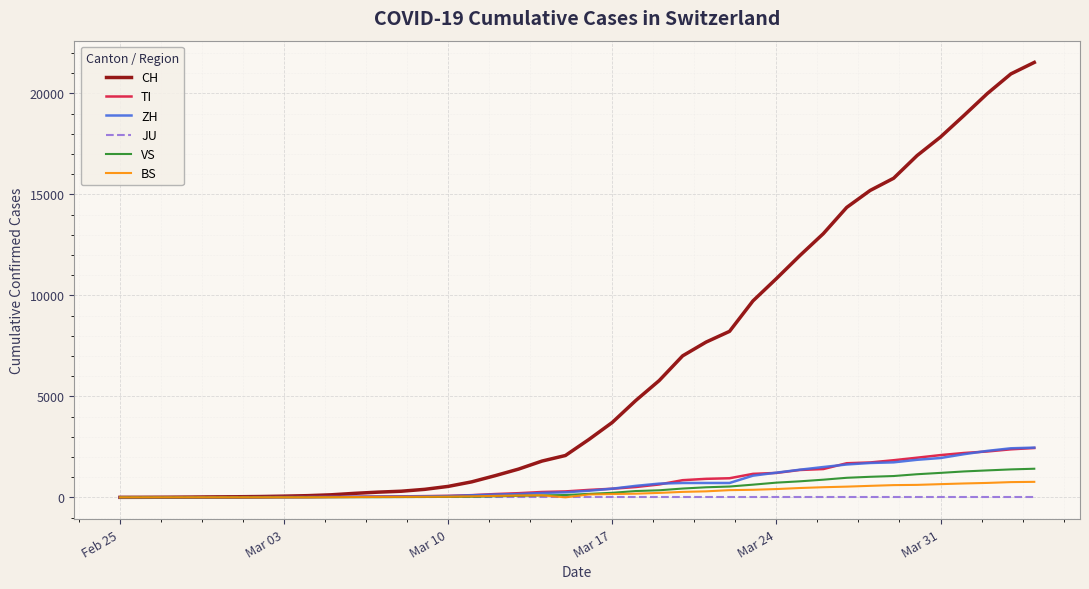

What is the maximum value shown in the chart?

21529